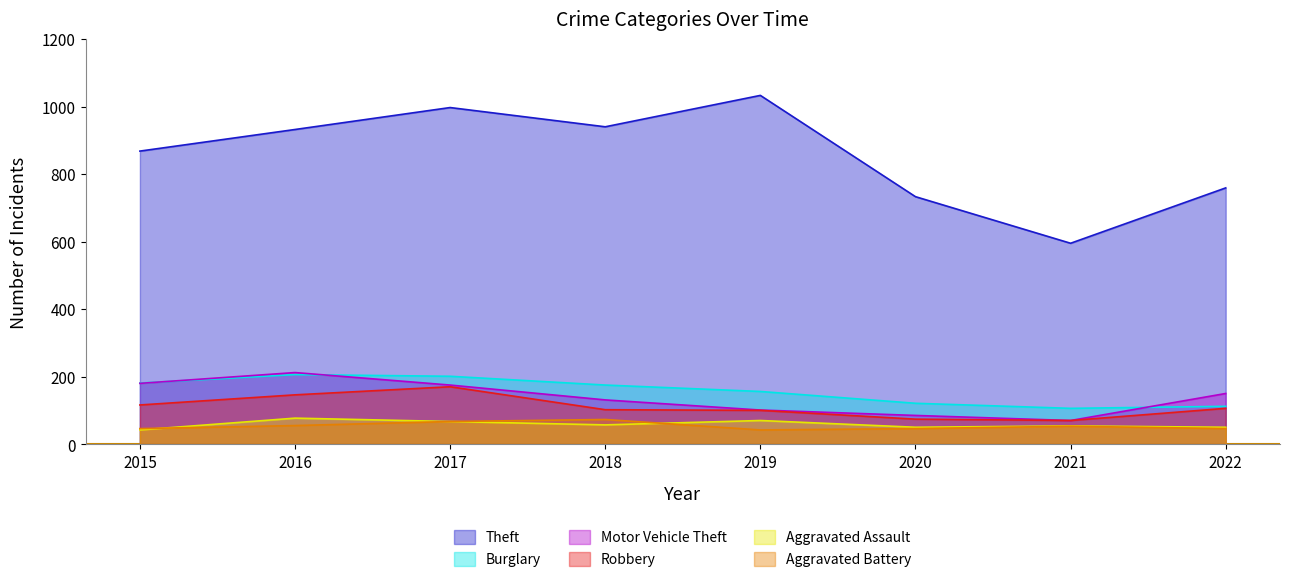

Read the Aggravated Battery value at 2020.

47